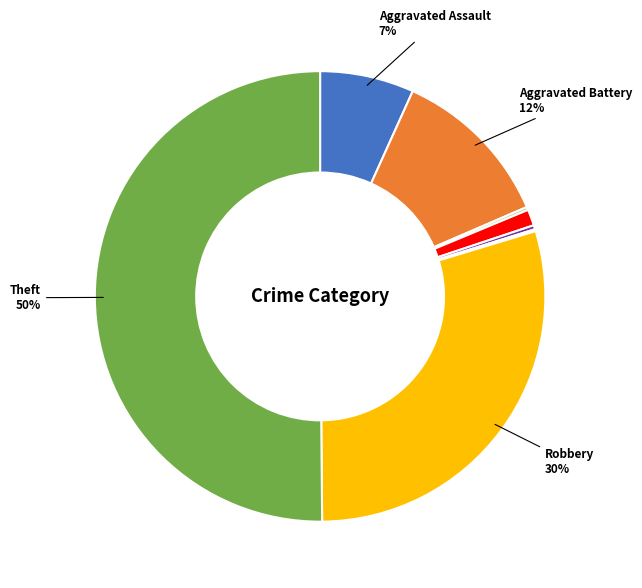

To the nearest percent, what is the difference between the largest and smallest slice percentages?

50%